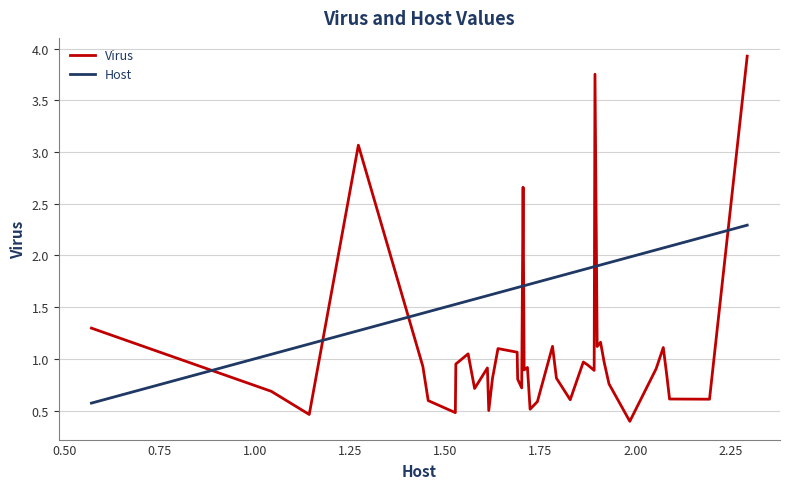

List the series in order of their overall mean, lowest first.

Virus, Host